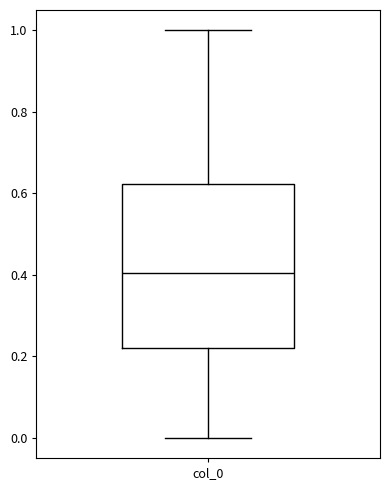

Where is the lower edge of the box for col_0 on the y-axis? The values are not printed on the chart, so give them approximately, as read against the axis.

0.22